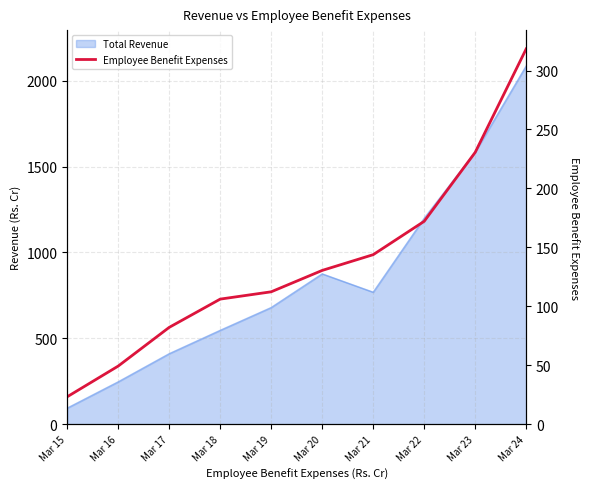

What is the maximum value shown in the chart?

318.4